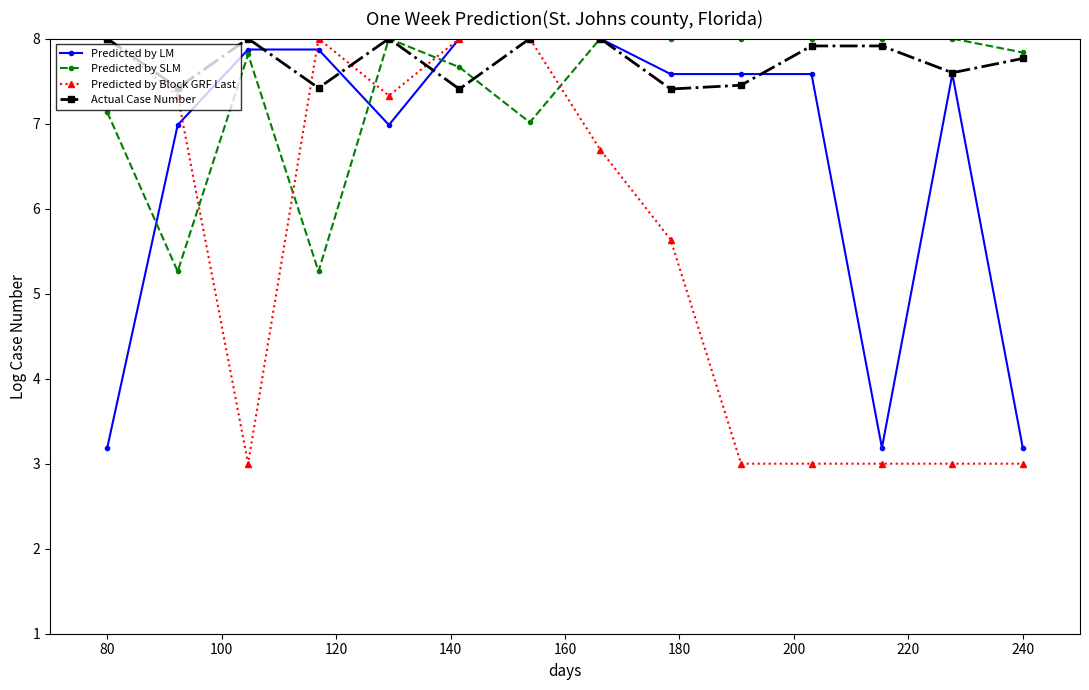

What is the difference between the maximum and second lowest values in the Predicted by LM series?

4.8